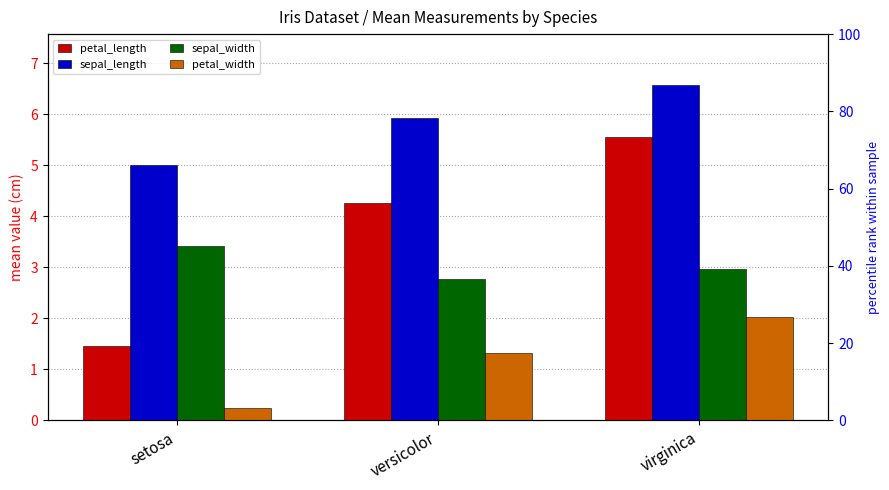

Between virginica and setosa, which is larger?

virginica